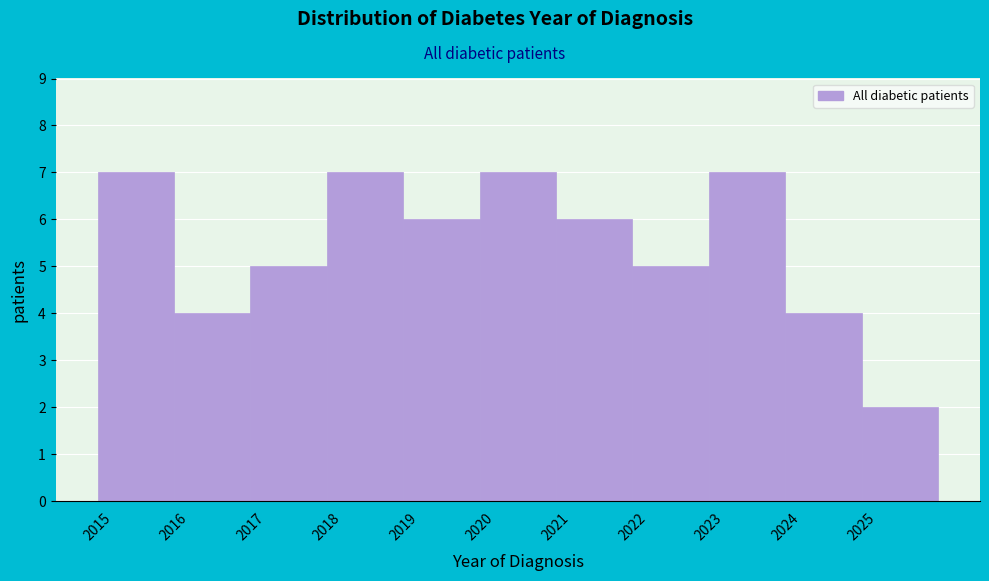

Reading left to right, transcribe this chart: for each bar, give the range it covers on the x-axis and its height. The values are not printed on the chart, so give them approximately, as read against the axis.

2015 to 2016: 7
2016 to 2017: 4
2017 to 2018: 5
2018 to 2019: 7
2019 to 2020: 6
2020 to 2021: 7
2021 to 2022: 6
2022 to 2023: 5
2023 to 2024: 7
2024 to 2025: 4
2025 to 2026: 2